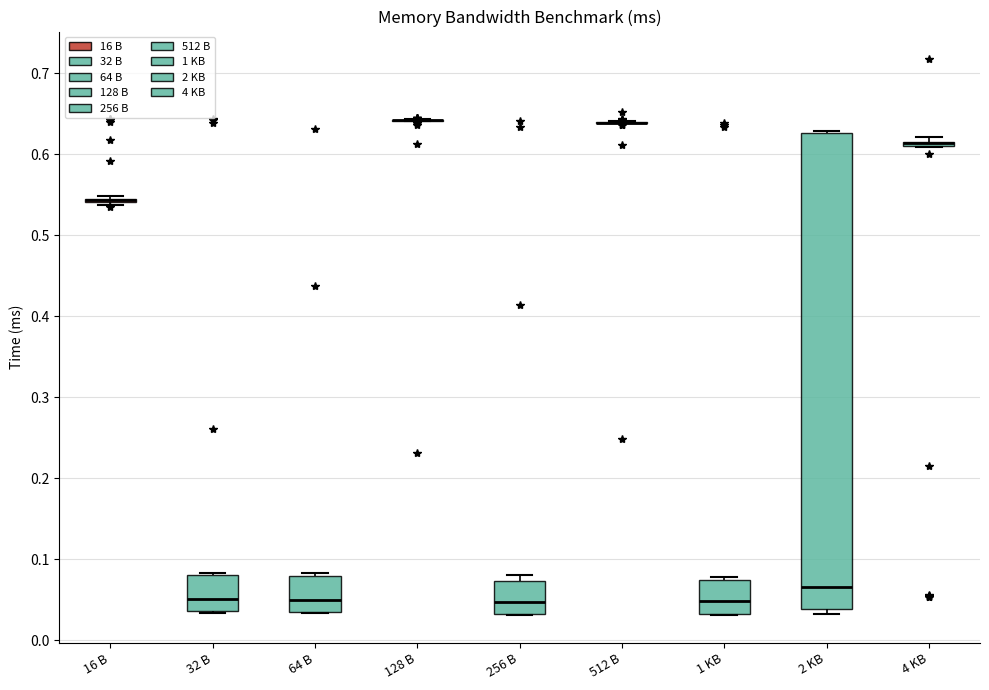

Comparing the boxes themselves (not the whiskers), which one is the tallest?

2 KB